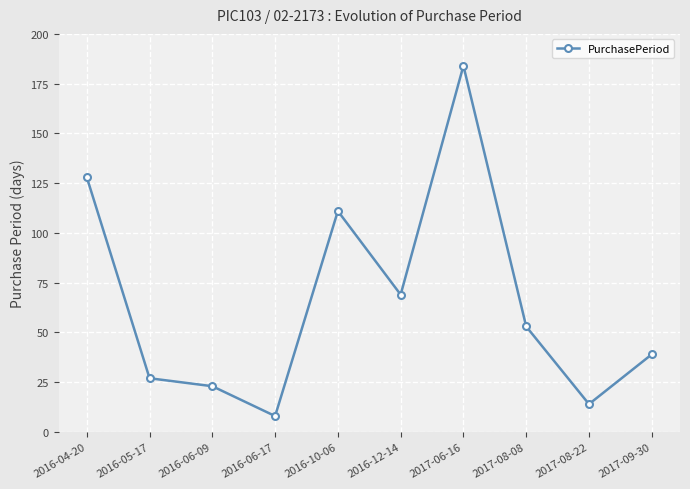

What is the label of the 6th point from the right?

2016-10-06